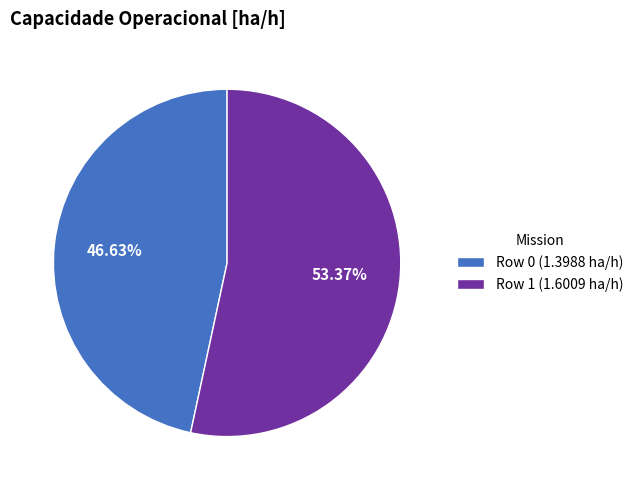

To the nearest percent, what portion does Row 0 represent?

47%